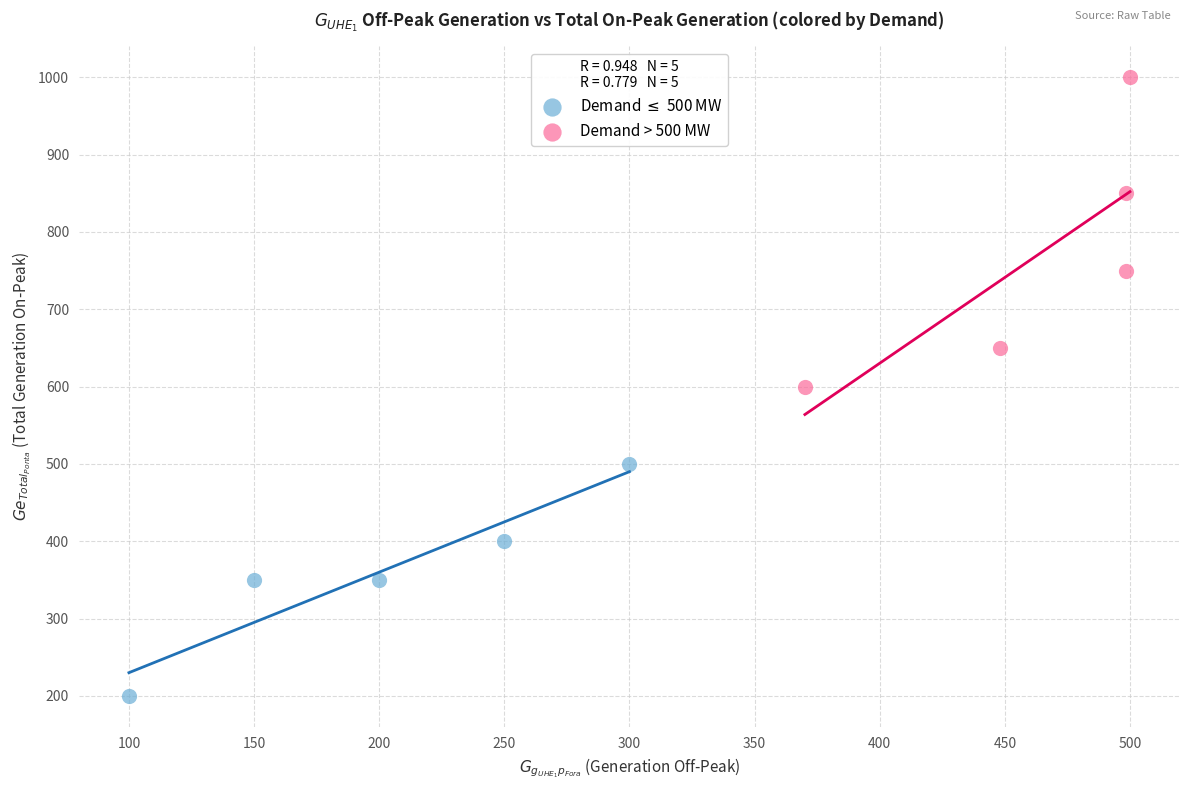

Which series contains the highest Y value?

Demand > 500 MW